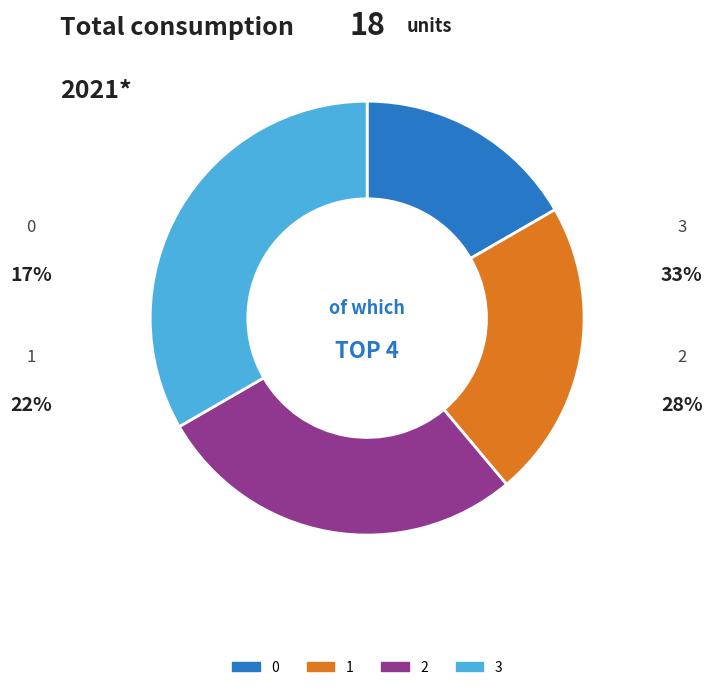

Which has a higher value, 1 or 3?

3